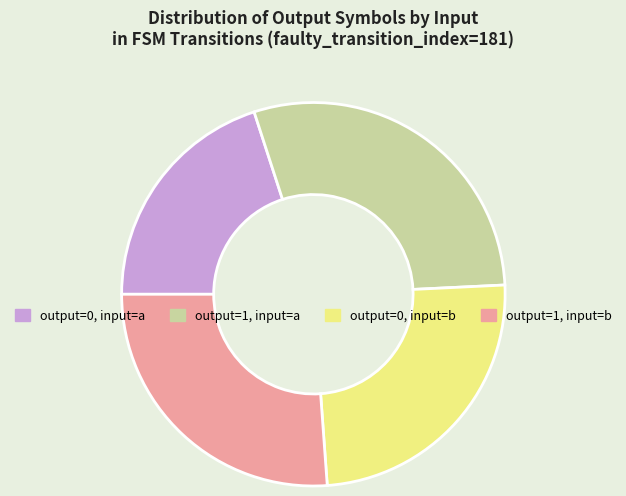

How many slices are in this pie chart?

4